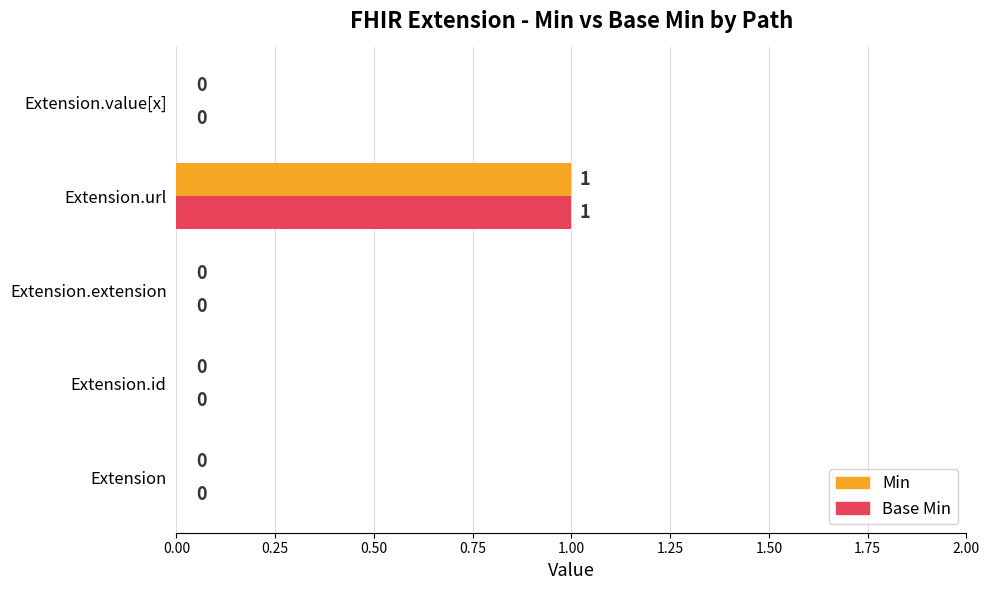

What are all the series names shown in the legend?

Min, Base Min